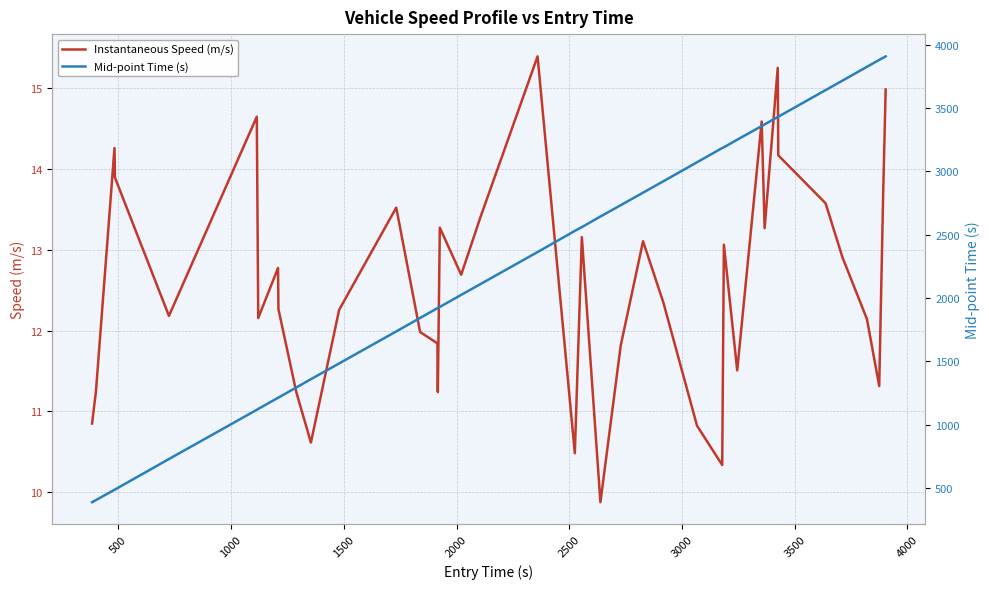

What is the highest value of the Instantaneous Speed (m/s) series?

15.4